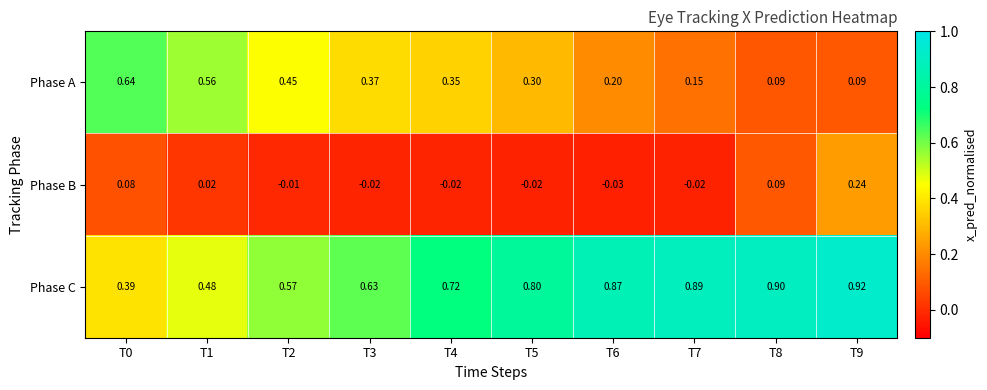

Between T2 and T5, which series saw the biggest shift?

Phase C